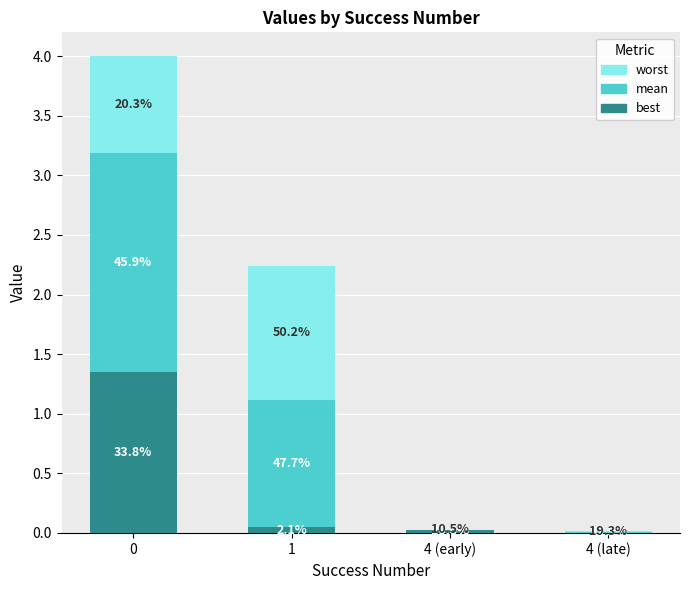

What are all the series names shown in the legend?

worst, mean, best